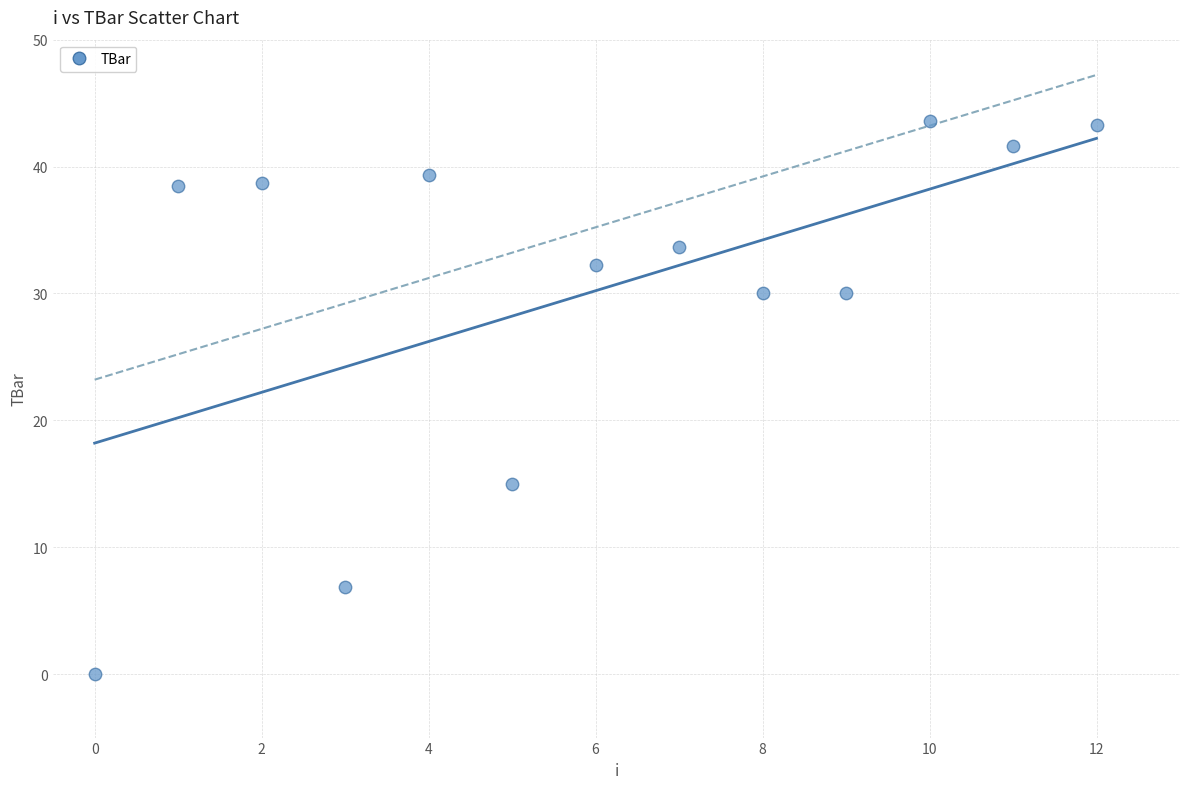

What is the range of Y values (max minus min)?

43.6